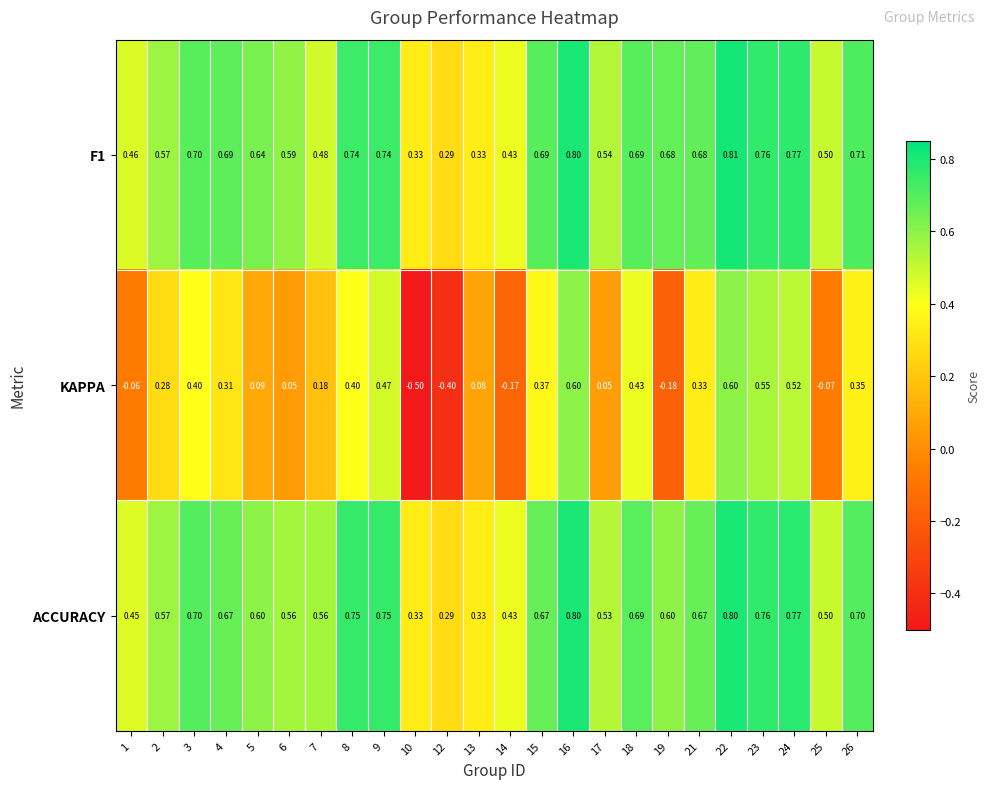

Is the value of F1 at 25 greater than the value of ACCURACY at 13?

Yes